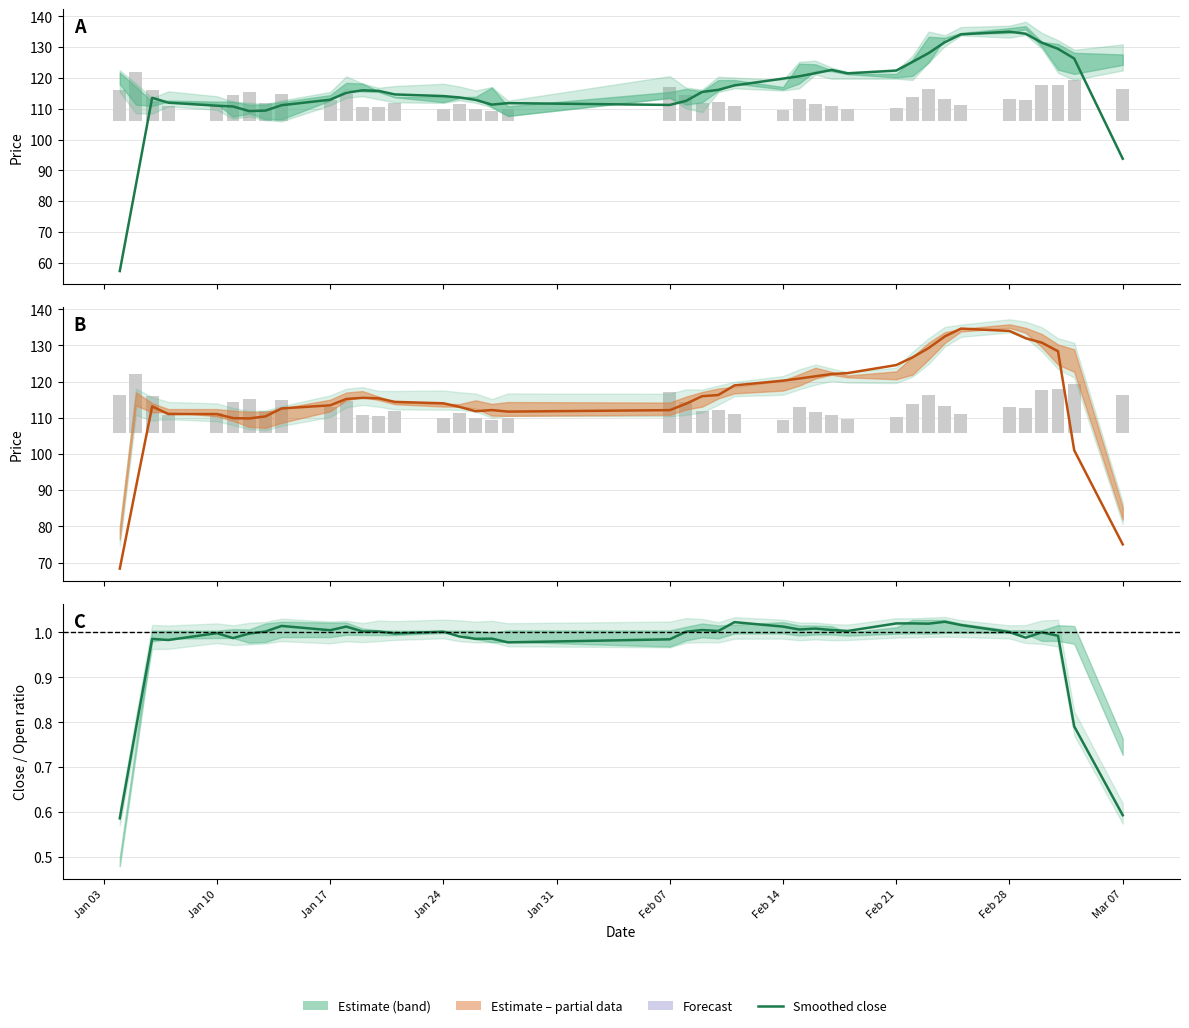

How many data points in close (smoothed) are above 115?

20